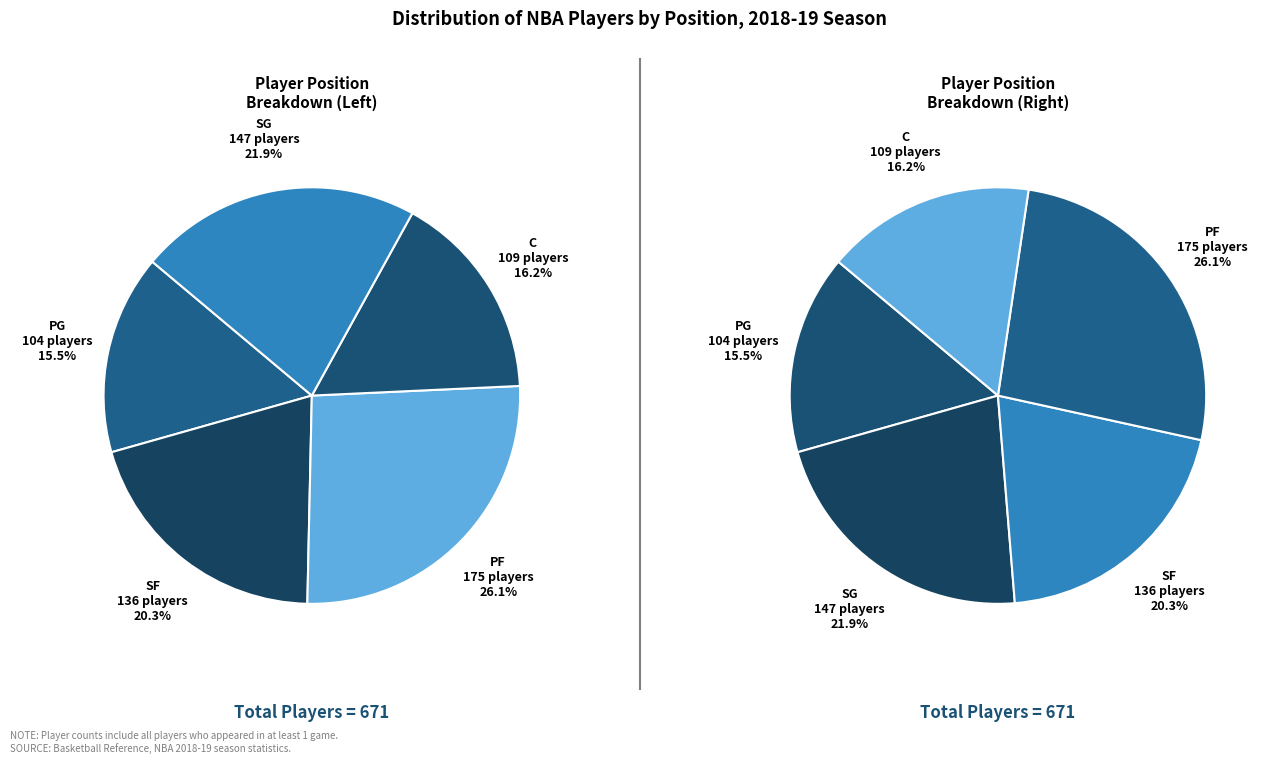

Do PF and PG together represent more than half of the pie?

No